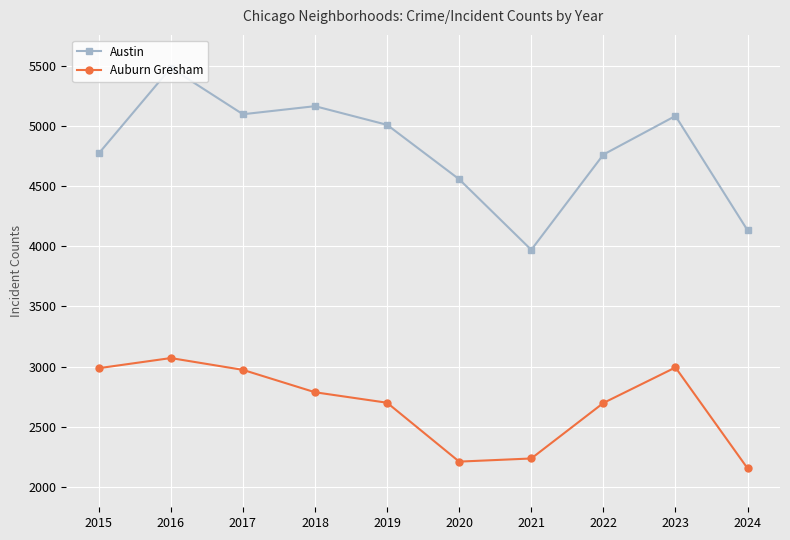

What is the approximate value of Auburn Gresham at 2019, to the nearest 50?

2700